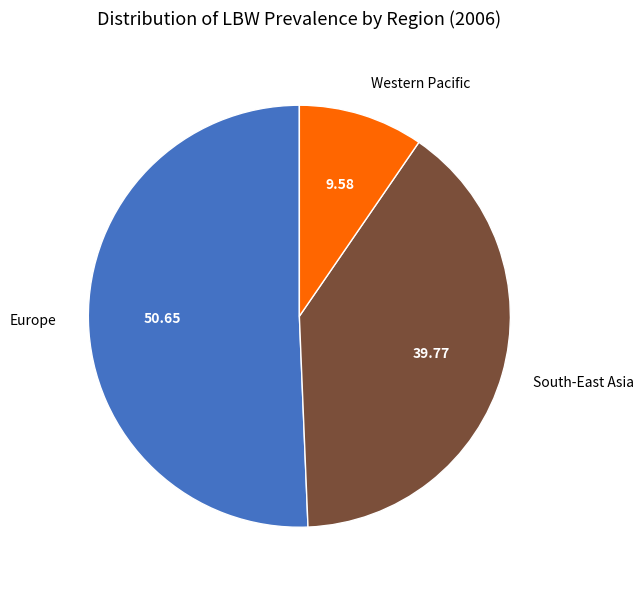

Which category accounts for the majority?

Europe